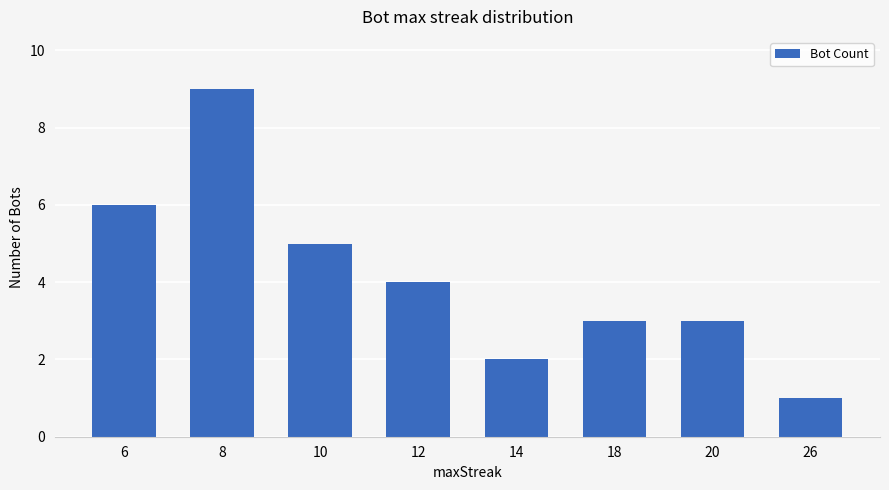

How many values are between 3 and 6?

5